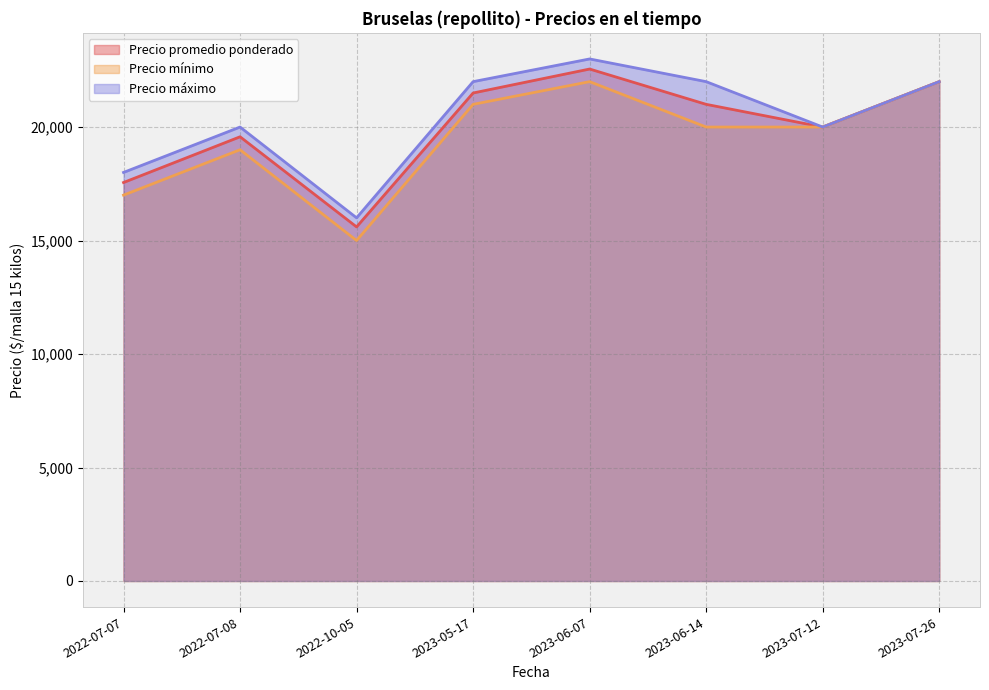

Reading left to right, extract all data points from this chart.

Precio promedio ponderado: 2022-07-07=17556	2022-07-08=19571	2022-10-05=15600	2023-05-17=21500	2023-06-07=22556	2023-06-14=21000	2023-07-12=20000	2023-07-26=22000
Precio mínimo: 2022-07-07=17000	2022-07-08=19000	2022-10-05=15000	2023-05-17=21000	2023-06-07=22000	2023-06-14=20000	2023-07-12=20000	2023-07-26=22000
Precio máximo: 2022-07-07=18000	2022-07-08=20000	2022-10-05=16000	2023-05-17=22000	2023-06-07=23000	2023-06-14=22000	2023-07-12=20000	2023-07-26=22000